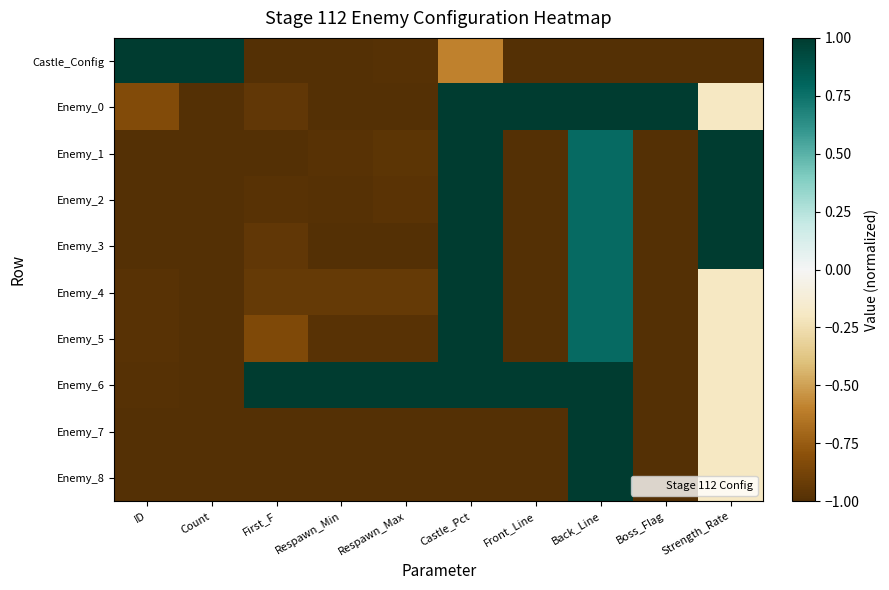

List the series in order of their peak value, lowest first.

Castle_Config, Enemy_0, Enemy_1, Enemy_2, Enemy_3, Enemy_4, Enemy_5, Enemy_6, Enemy_7, Enemy_8